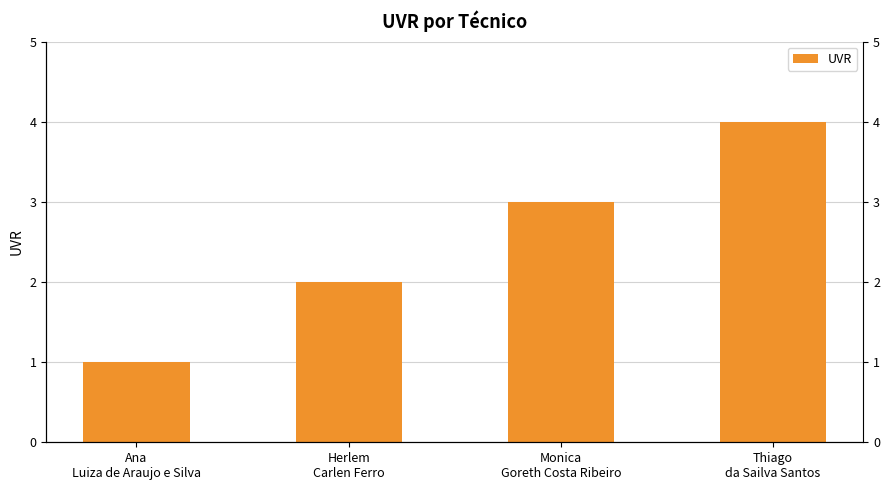

What is the value of the 4th bar from the left?

4